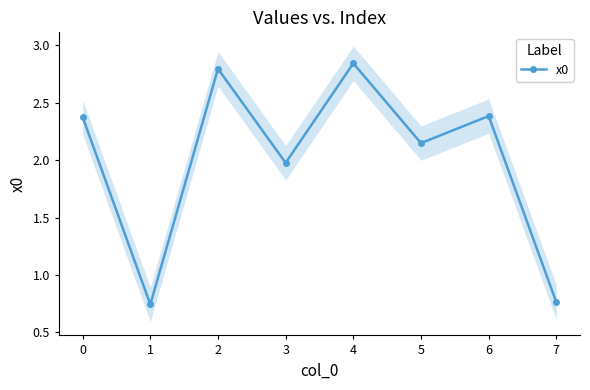

How many data points are above 2?

5